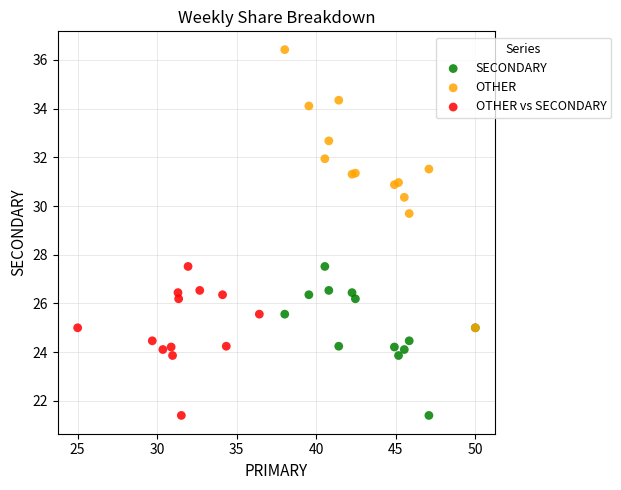

Which series has the largest Y range (max minus min)?

OTHER